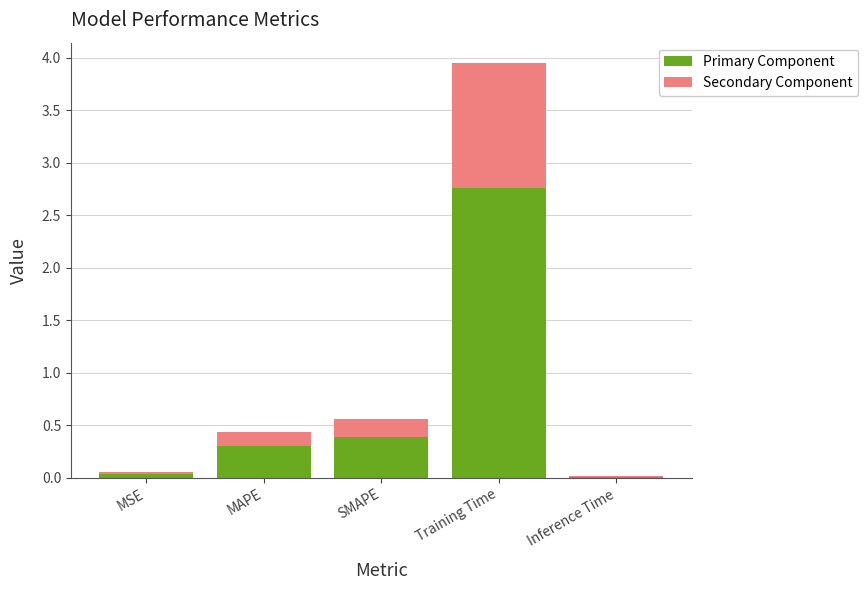

Count the number of categories in the chart.

5